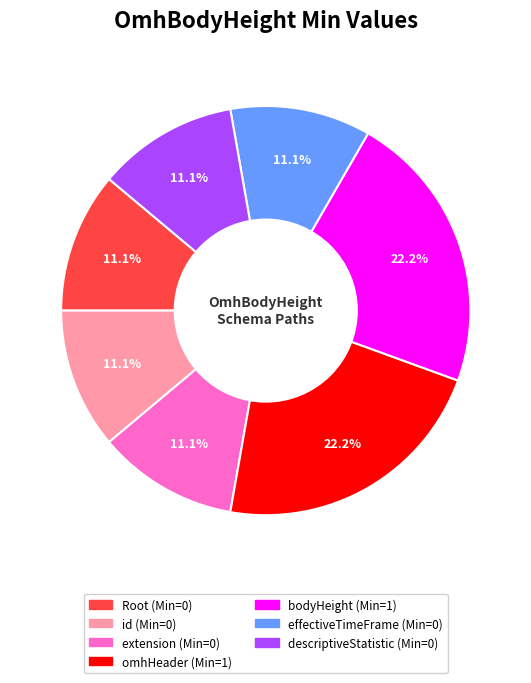

To the nearest percent, what is the average slice percentage?

14%